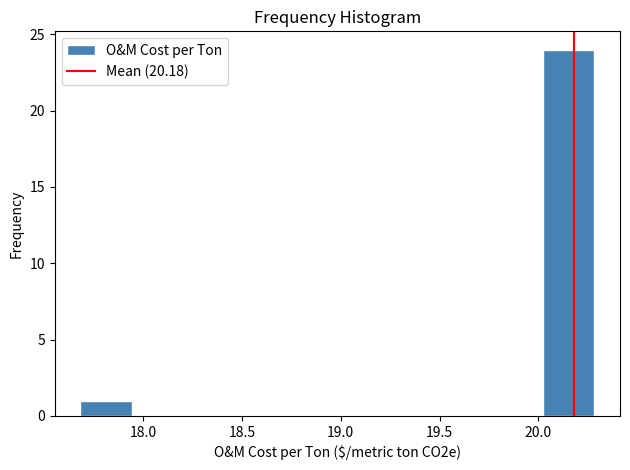

How tall is the bar that spans 20.00 to 20.30 on the x-axis? Neither the bar edges nor the heights are printed on the chart, so give them approximately, as read against the axes.

24